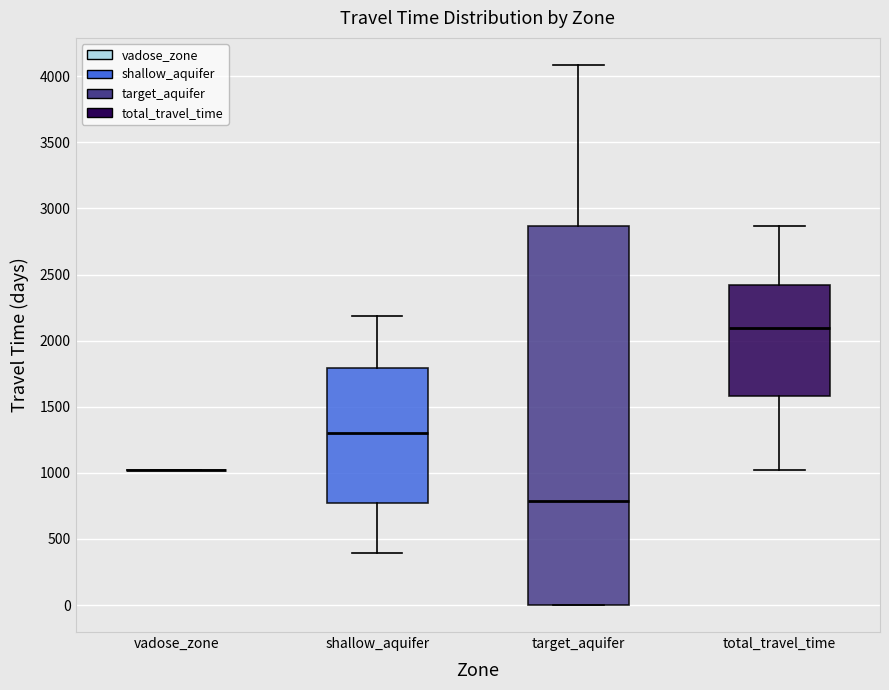

Reading left to right, read every box against the y-axis: the position of its median line, the range the box covers, and the ends of its whiskers. The values are not printed on the chart, so give them approximately, as read against the axis.

vadose_zone: box collapsed to a line at 1050, whiskers 1050 to 1050
shallow_aquifer: median 1300, box 750 to 1800, whiskers 400 to 2200
target_aquifer: median 800, box 0 to 2850, whiskers 0 to 4100
total_travel_time: median 2100, box 1600 to 2400, whiskers 1050 to 2850